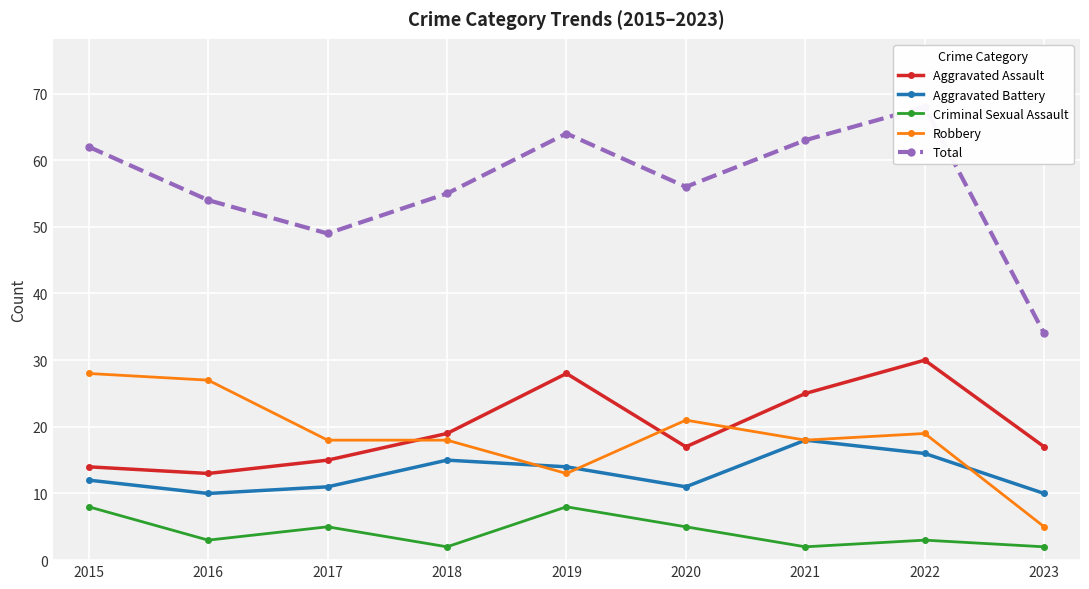

The Aggravated Battery series shows 15 at 2023. True or false?

False